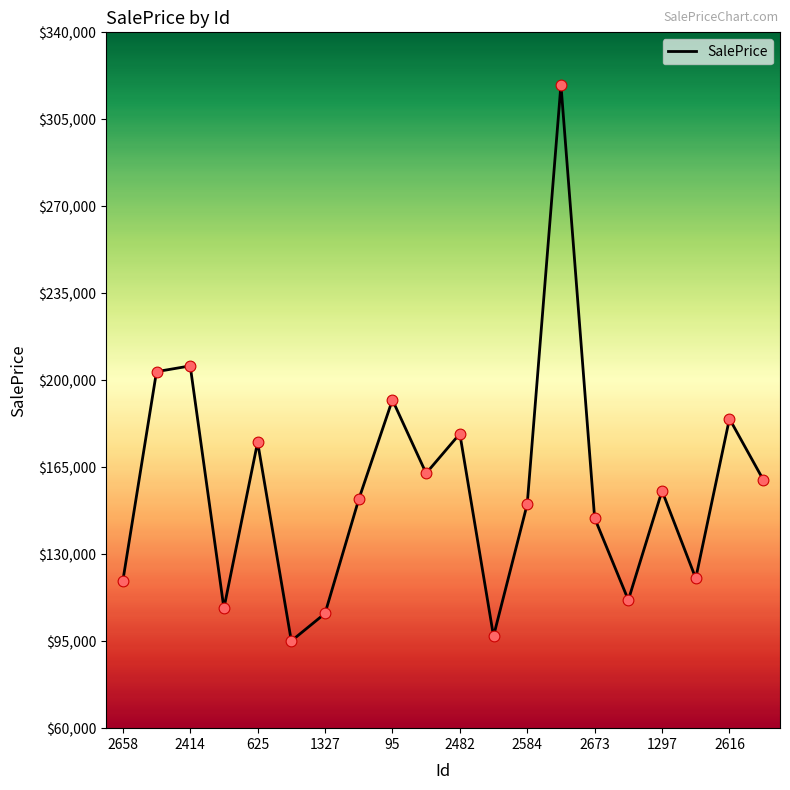

What is the greatest value displayed?

318904.5